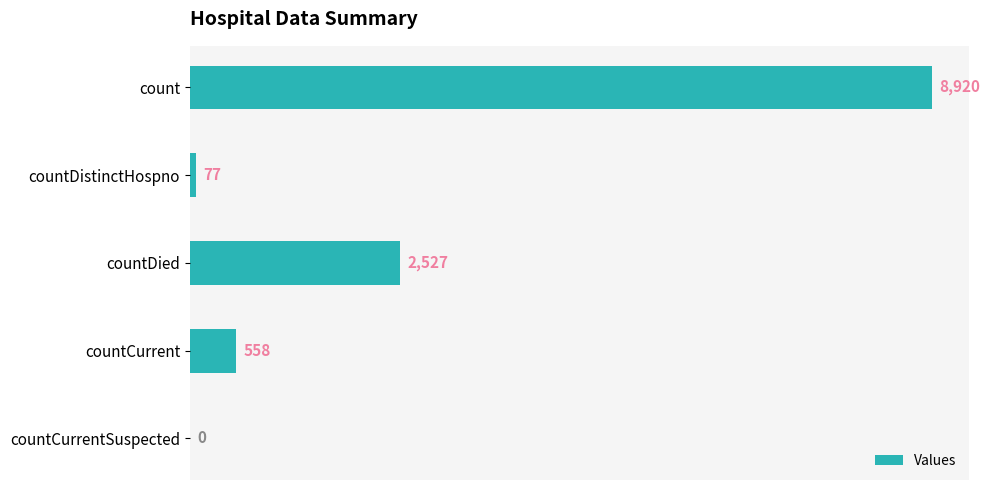

What is the change in value from count to countCurrent?

-8362